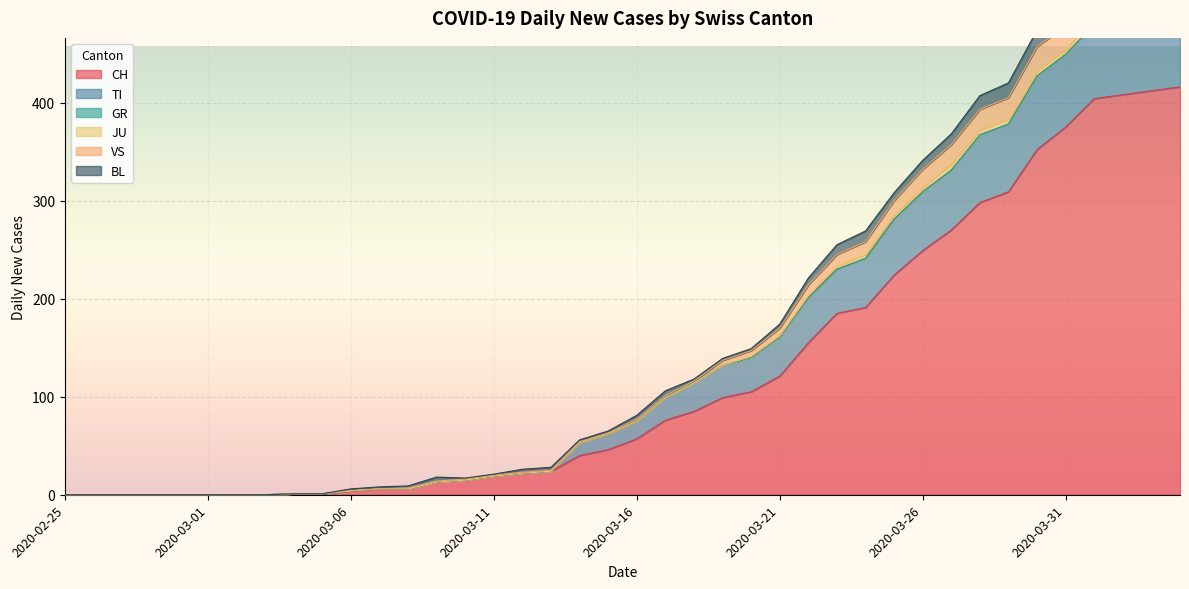

What position from the left is 2020-03-23?

28